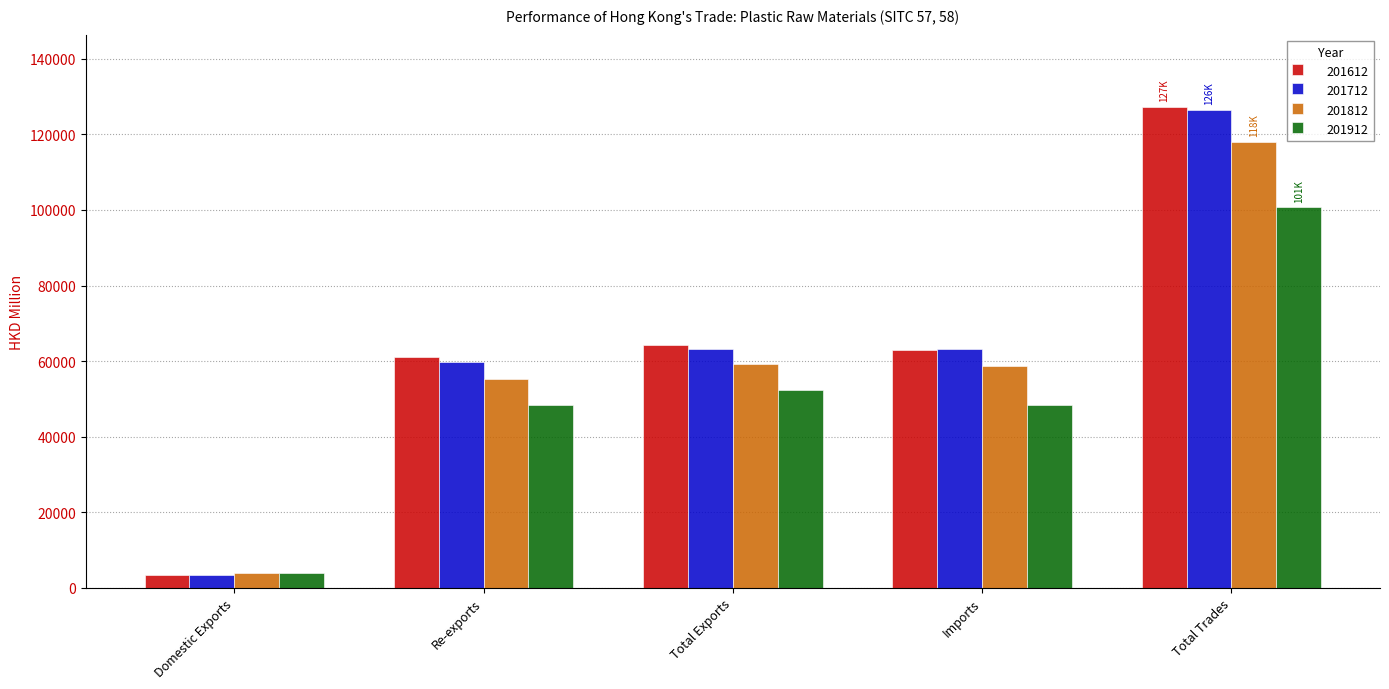

What is the difference between the second highest and second lowest values in the 201712 series?

3377.0